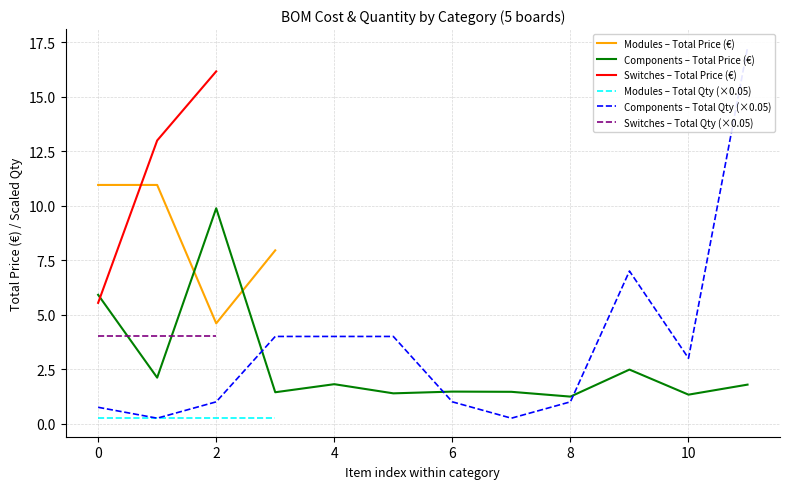

The value of Modules – Total Price (€) at 2 is 2.3. True or false?

False